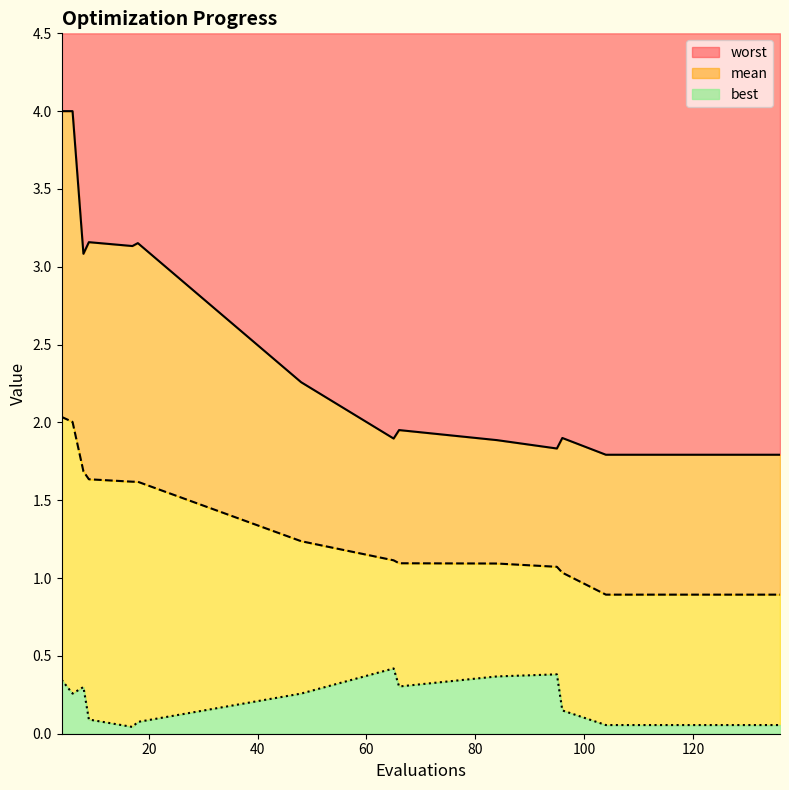

True or false: mean and best cross at least once.

False